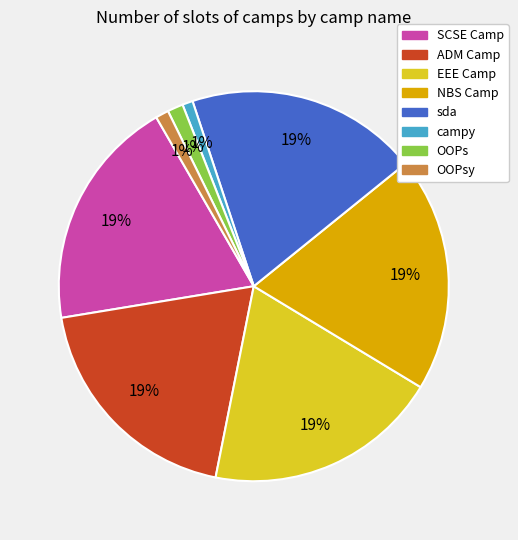

Is the sum of campy and NBS Camp greater than half?

No